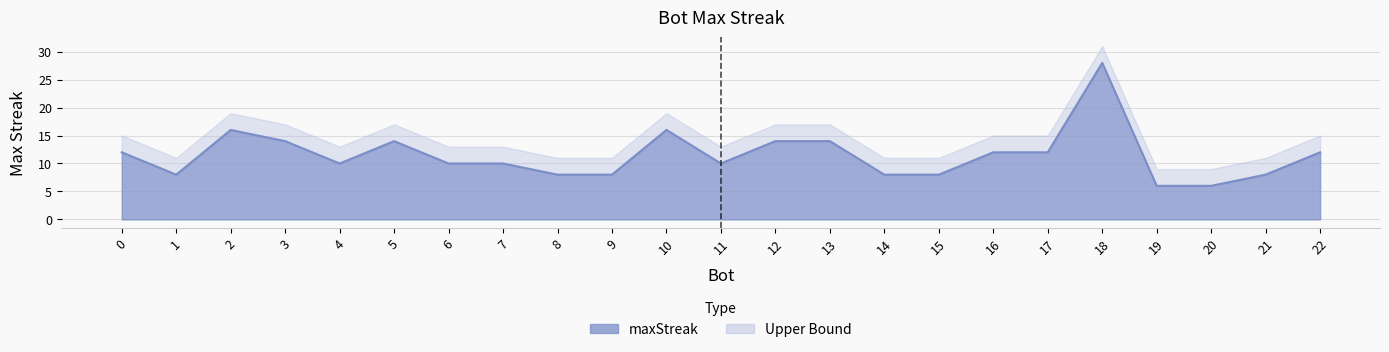

Which has a higher value, 1 or 22?

22